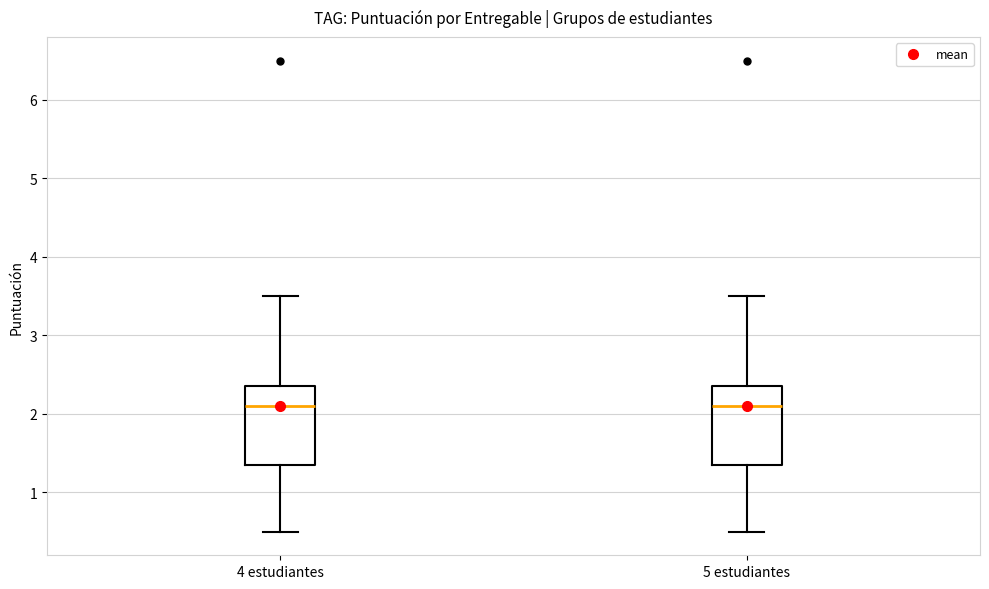

Reading left to right, read every box against the y-axis: the position of its median line, the range the box covers, and the ends of its whiskers. The values are not printed on the chart, so give them approximately, as read against the axis.

4 estudiantes: median 2.1, box 1.4 to 2.4, whiskers 0.5 to 3.5
5 estudiantes: median 2.1, box 1.4 to 2.4, whiskers 0.5 to 3.5